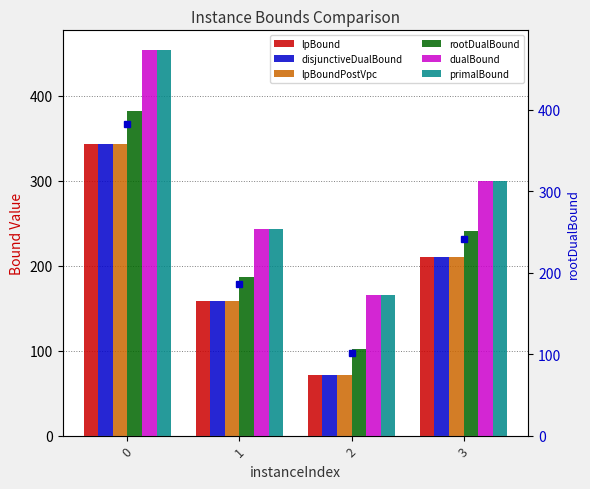

Reading left to right, extract all data points from this chart.

lpBound: 342.6	158.4	71.8	209.9
disjunctiveDualBound: 342.6	158.4	71.8	209.9
lpBoundPostVpc: 342.6	158.4	71.8	209.9
rootDualBound: 382.5	186.1	101.6	241.2
dualBound: 454.2	243.6	164.9	299.1
primalBound: 454.2	243.6	164.9	299.1